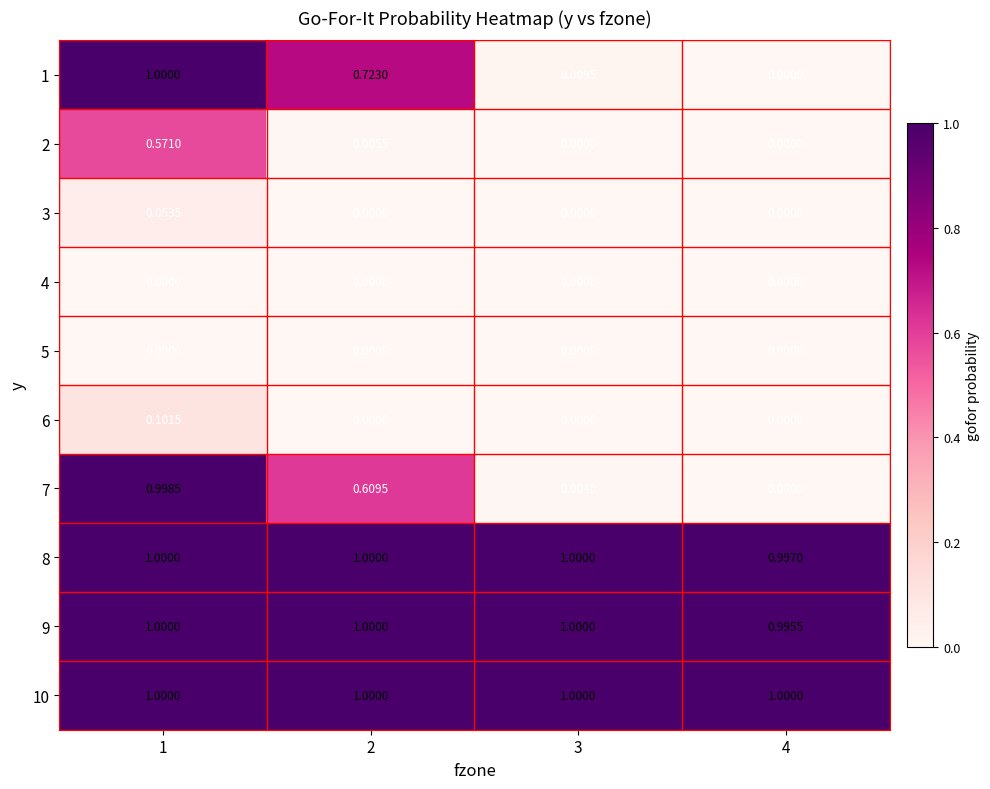

Is the value of 1 at 1 greater than the value of 4 at 3?

Yes